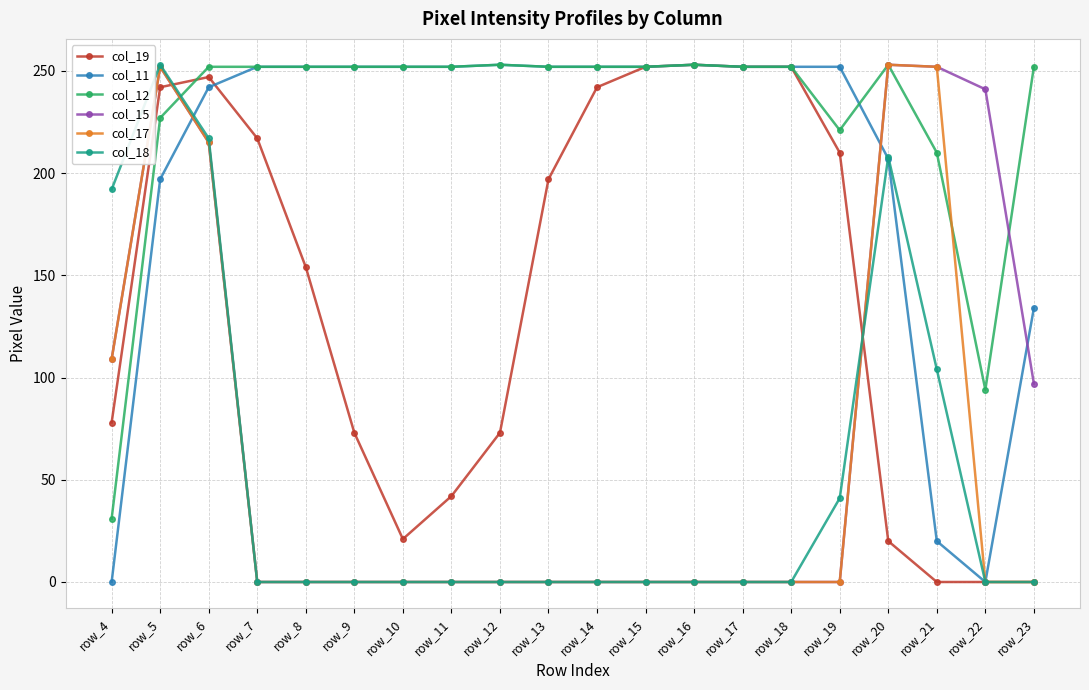

Is this an area chart (filled region under the line)?

No